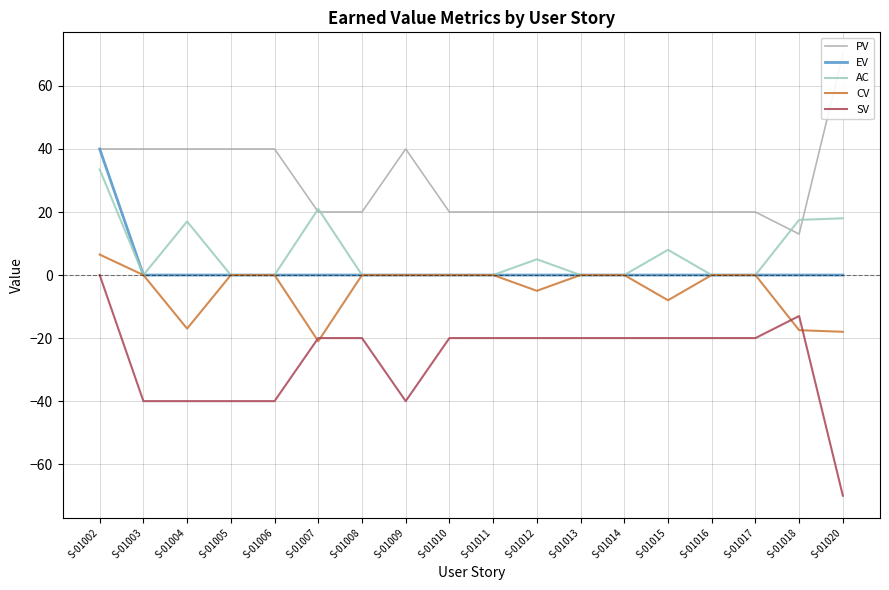

Which category has the lowest value in the EV series?

S-01003